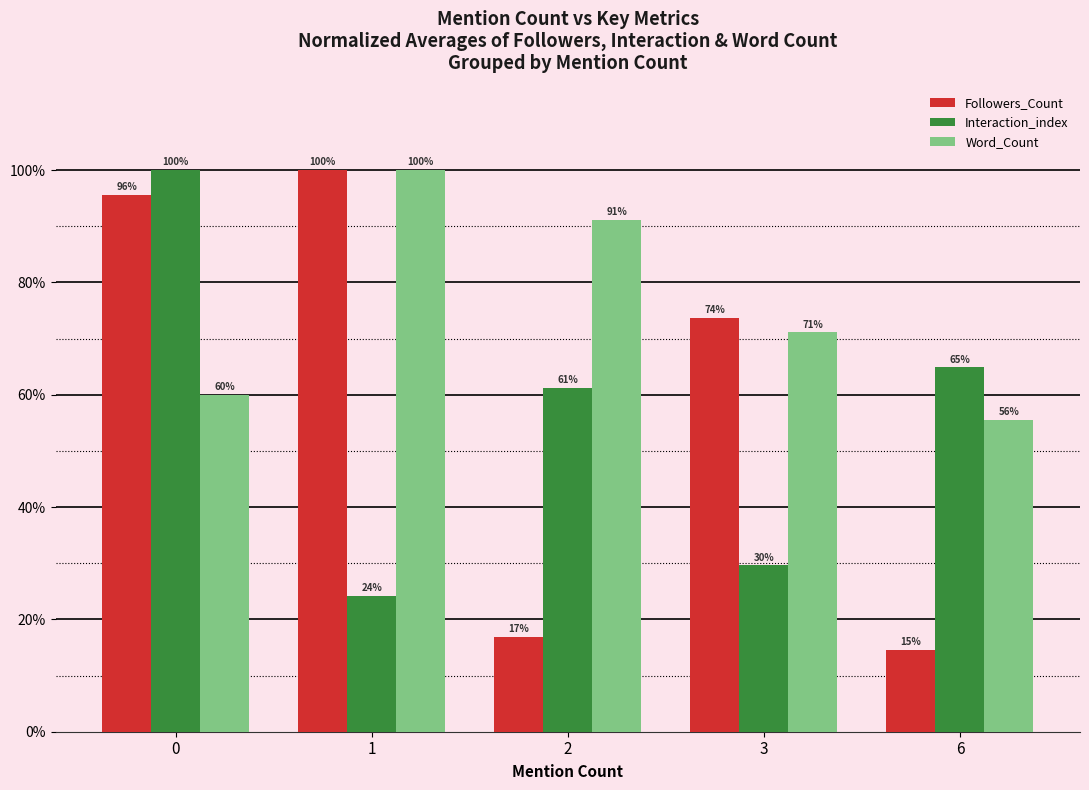

At 0, list the series in order from largest to smallest.

Interaction_index, Followers_Count, Word_Count